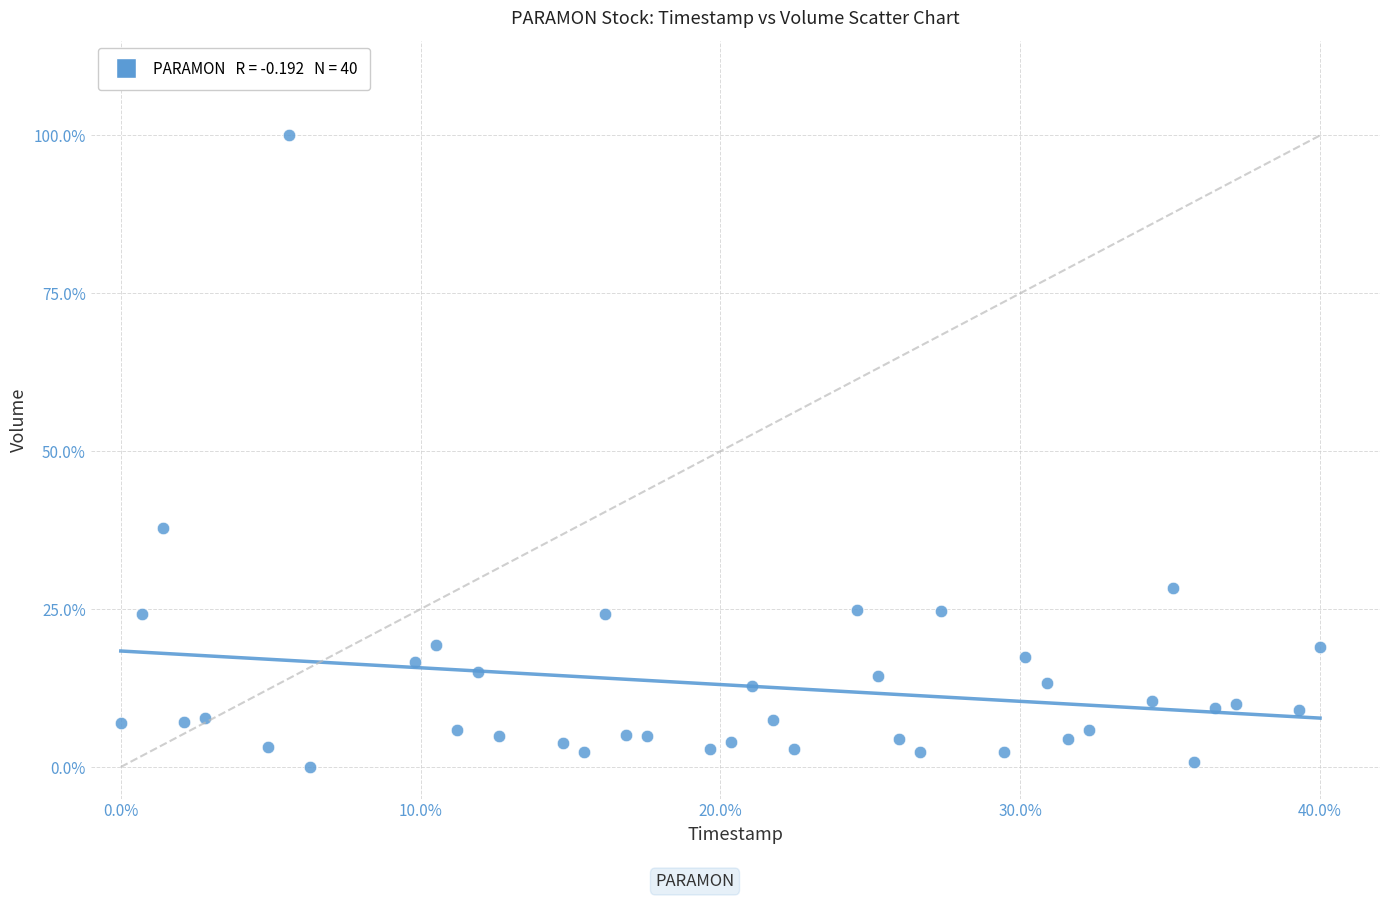

What Y value in the scatter plot is closest to 50?

37.8